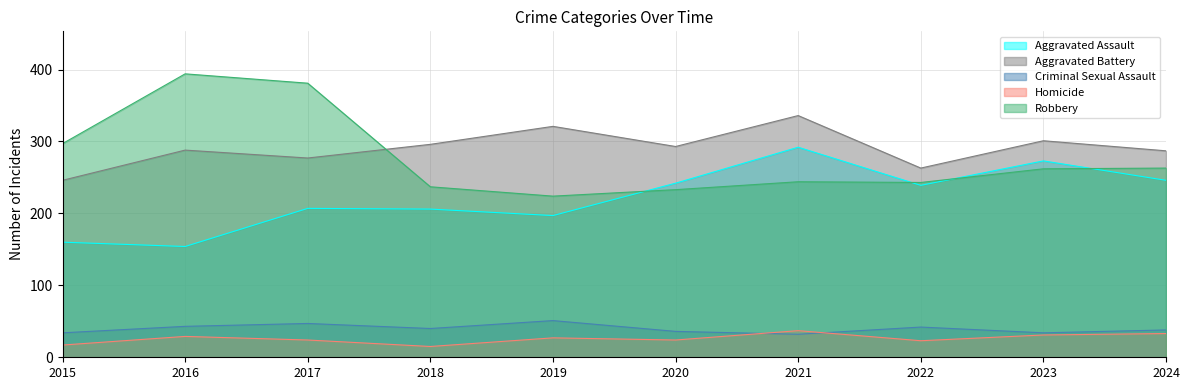

Which label corresponds to the smallest value in the chart?

2018